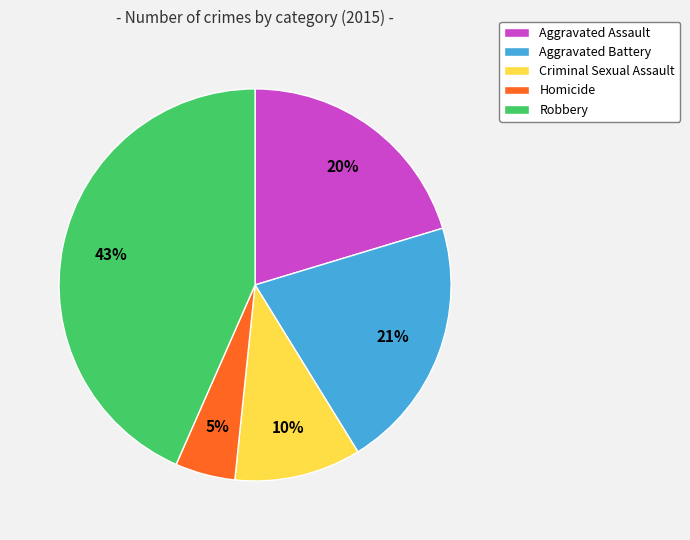

What is the ratio of the value at Aggravated Battery to the value at Homicide?

4.2